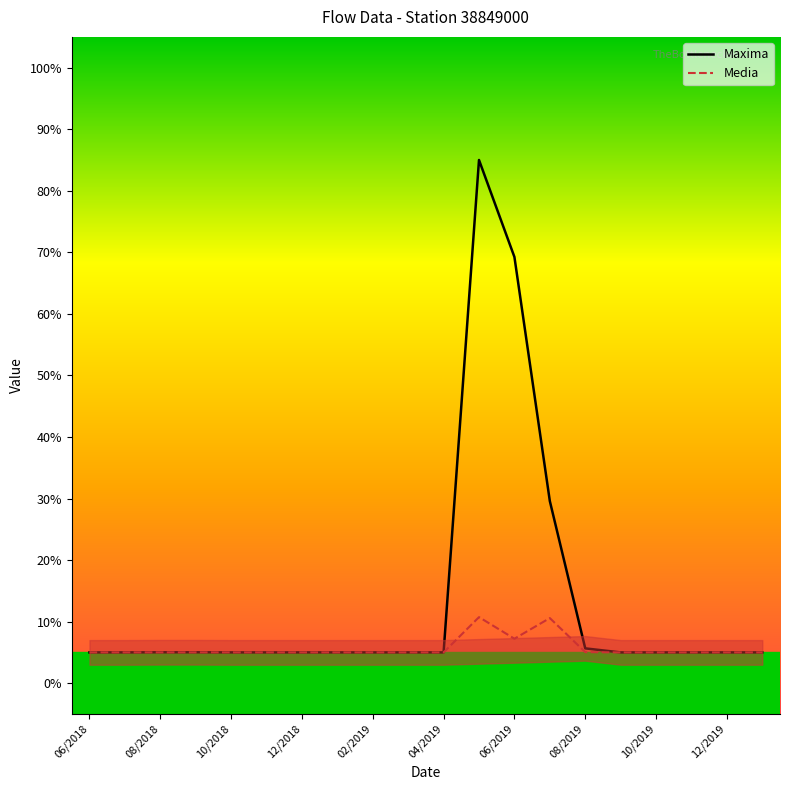

Is it true that Media equals 2.7 at 13?

False